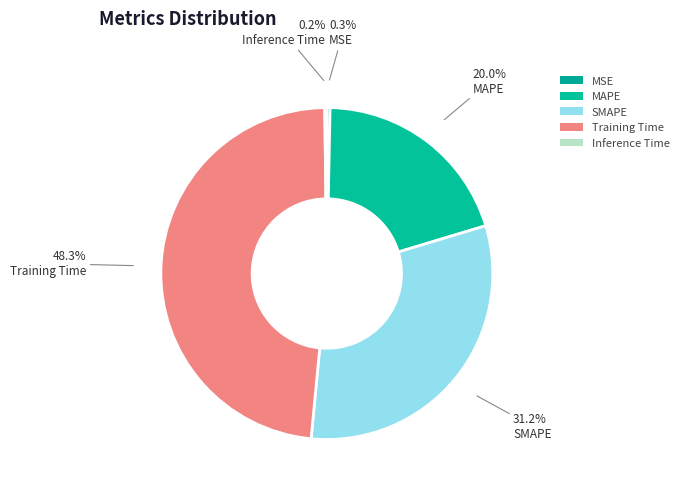

What is the largest slice in the pie chart?

Training Time